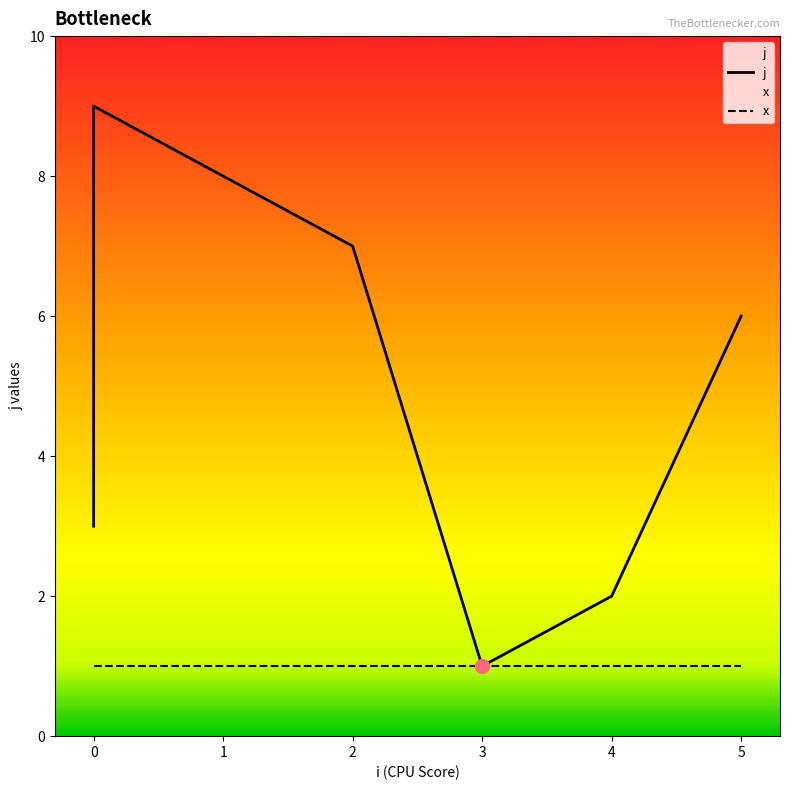

Reading right to left, transcribe all the data shown in this chart.

6	2	1	7	8	9	5	4	3